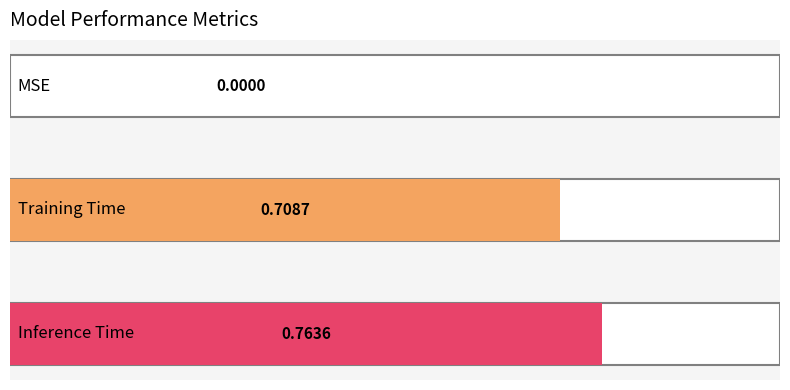

How many bars are there in total?

3